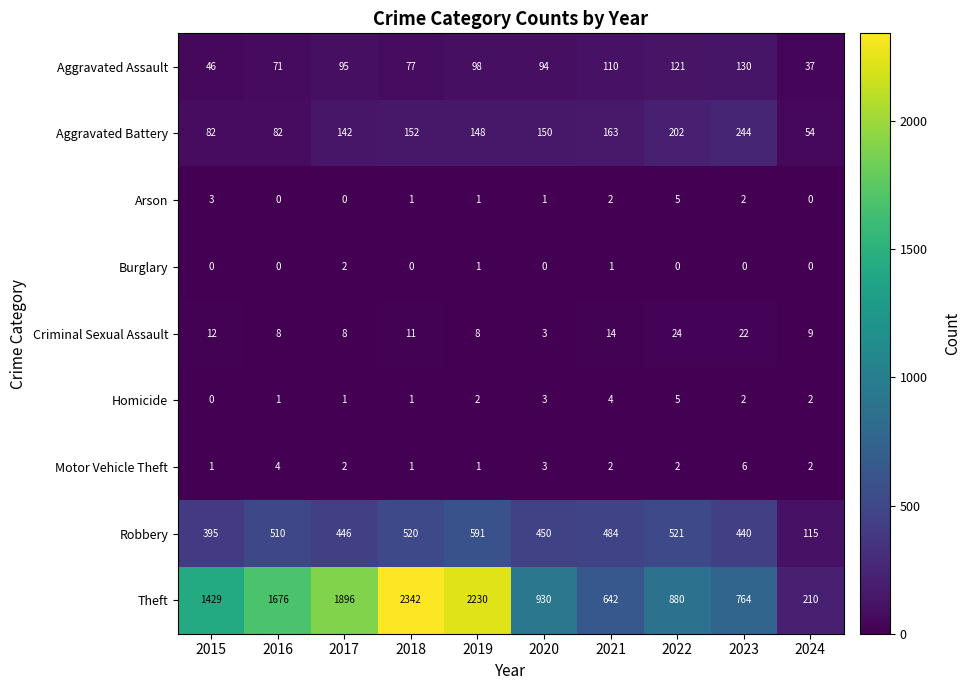

What is the sum of all Aggravated Assault values?

879